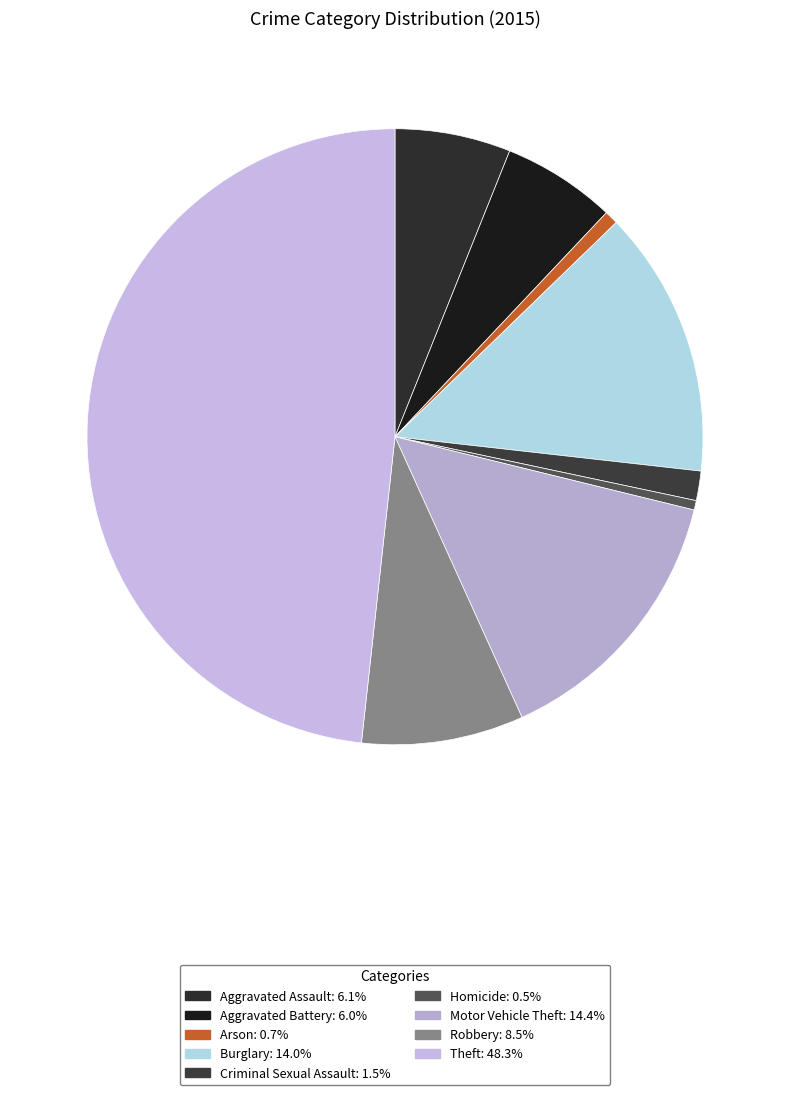

What percentage is the Robbery slice, to the nearest percent?

9%